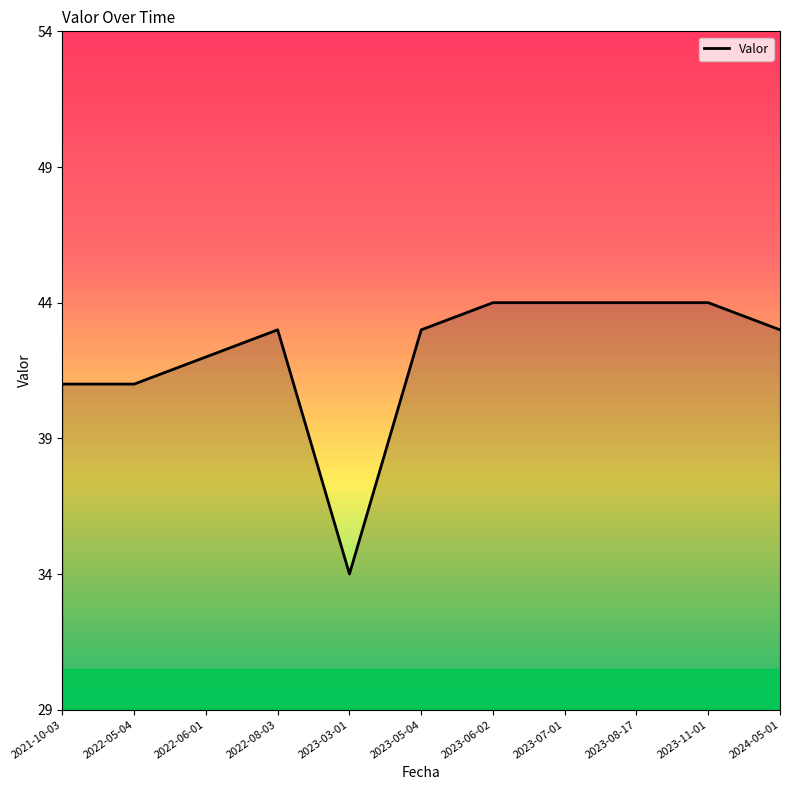

What is the maximum value shown in the chart?

44